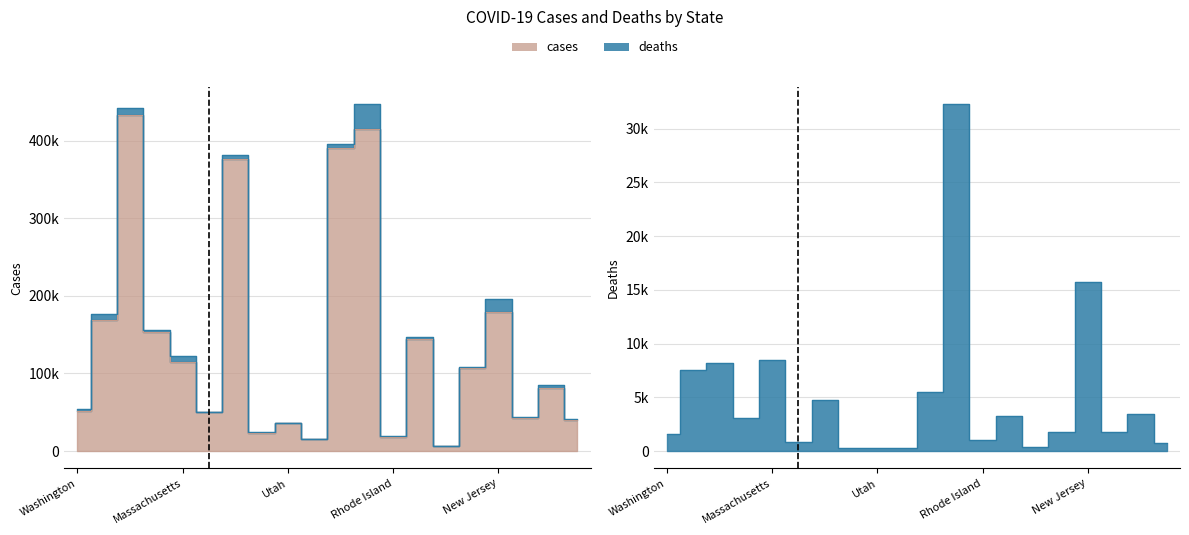

What is the spread (max minus min) of values at New York?

382135